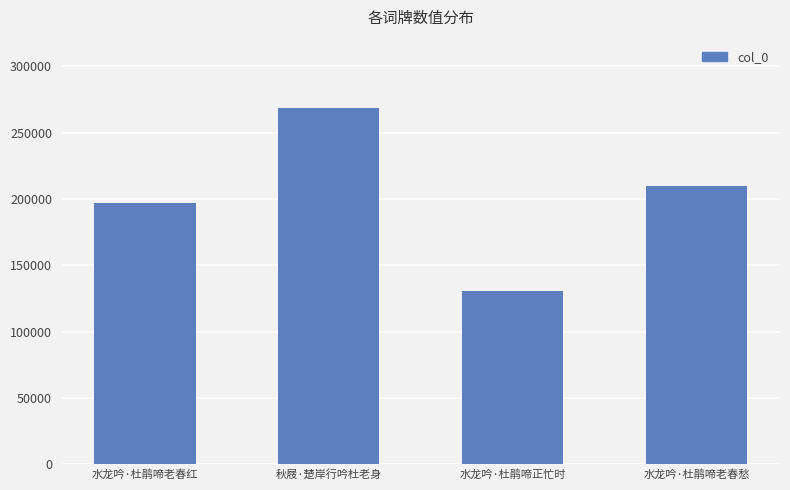

List the labels in order of value, smallest first.

水龙吟·杜鹃啼正忙时, 水龙吟·杜鹃啼老春红, 水龙吟·杜鹃啼老春愁, 秋屐·楚岸行吟杜老身